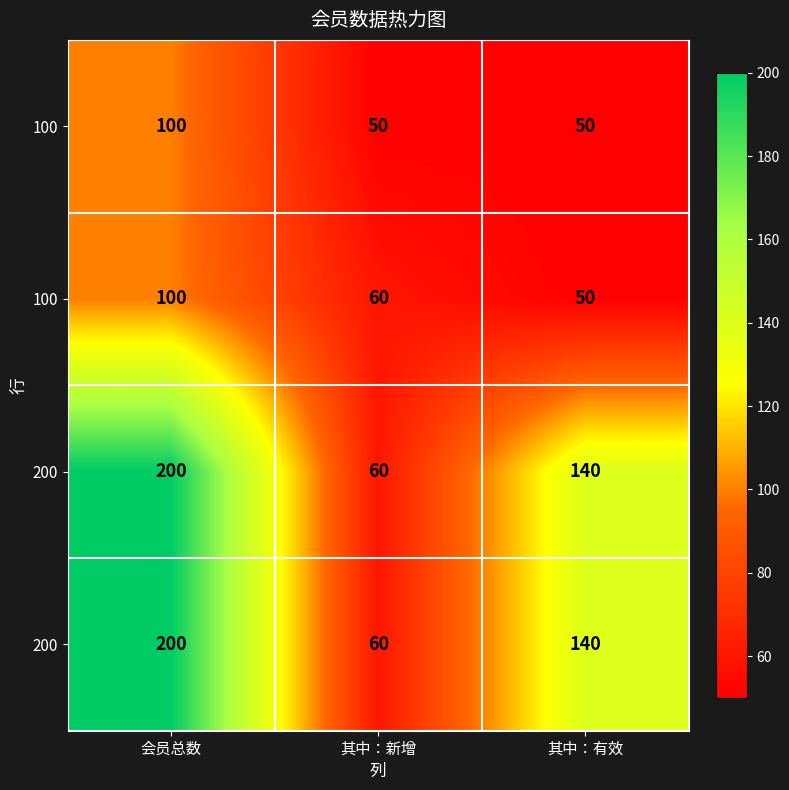

What is the total value across all series at 其中：新增?

230